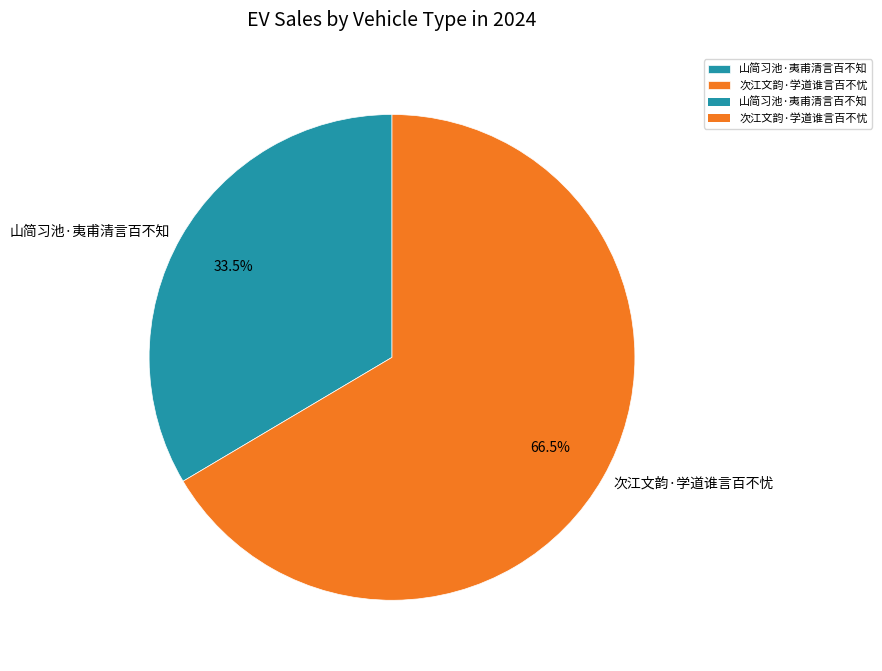

Approximately how many times larger is the value at 次江文韵·学道谁言百不忧 compared to 山简习池·夷甫清言百不知?

2.0